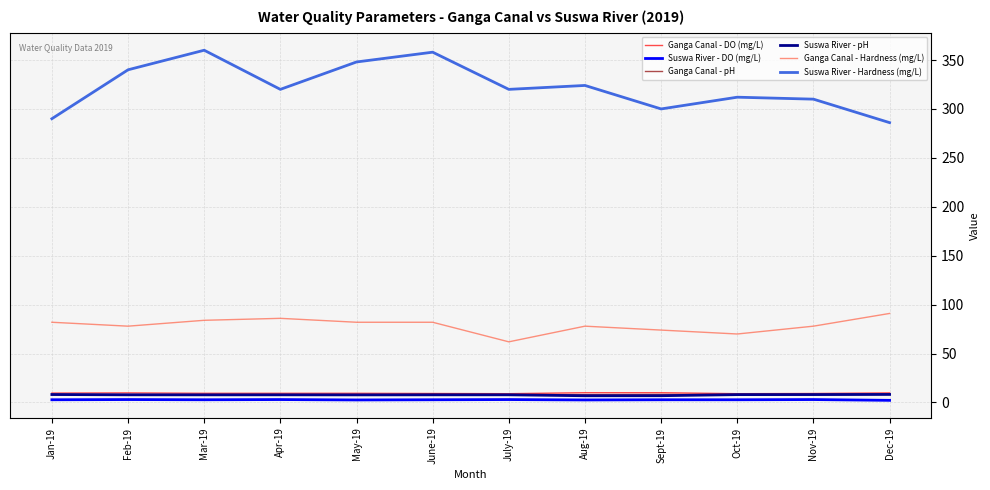

True or false: Suswa River - DO (mg/L) and Ganga Canal - pH intersect in this chart.

False